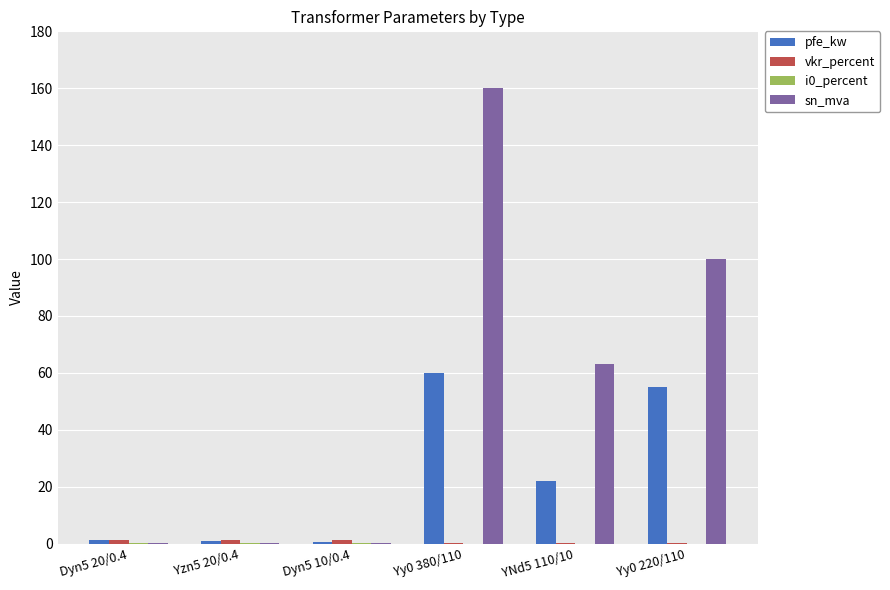

Are the bars horizontal?

No